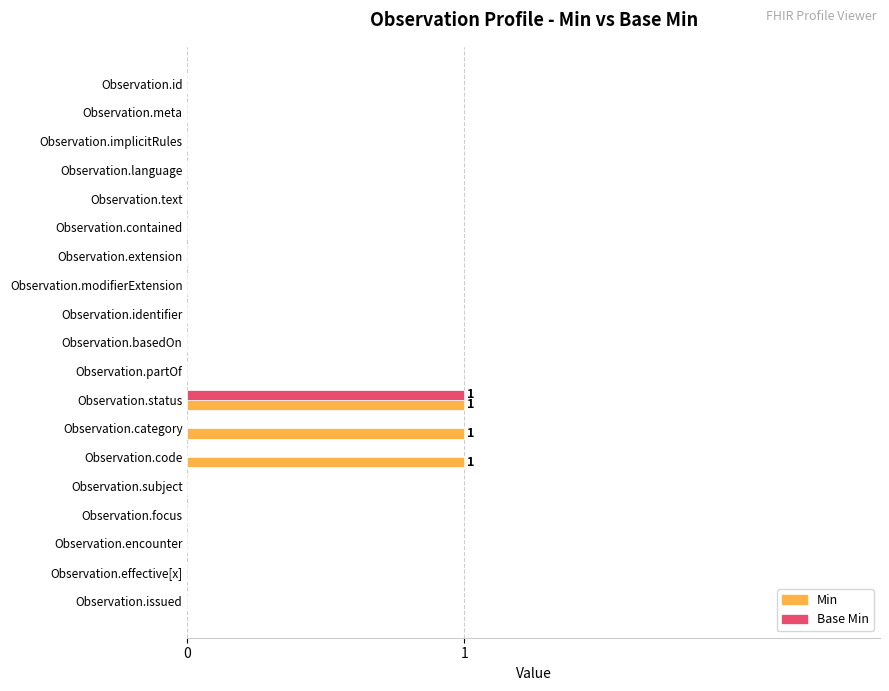

How many distinct data groups are displayed?

2